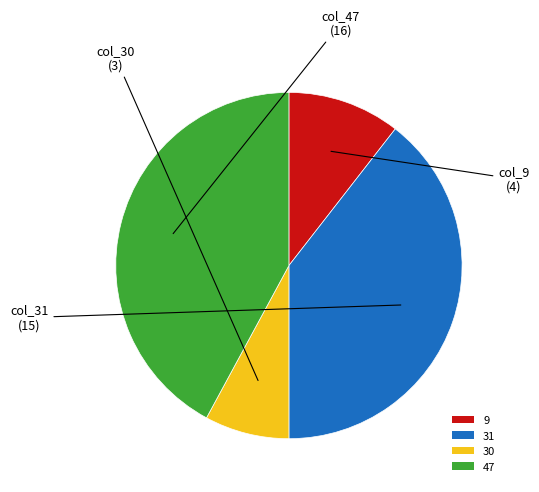

Which slice is the smallest?

30